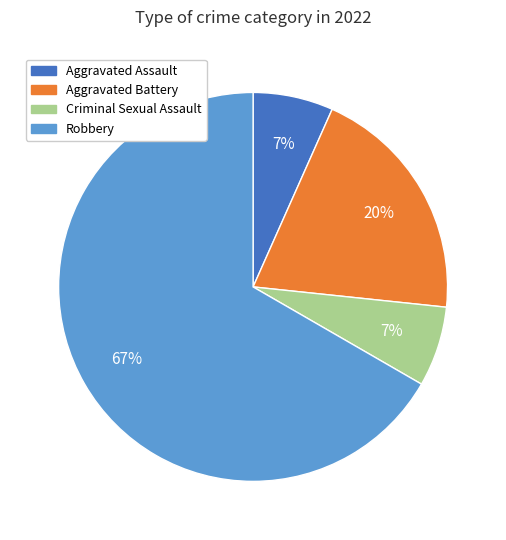

Count the number of slices in the pie.

4